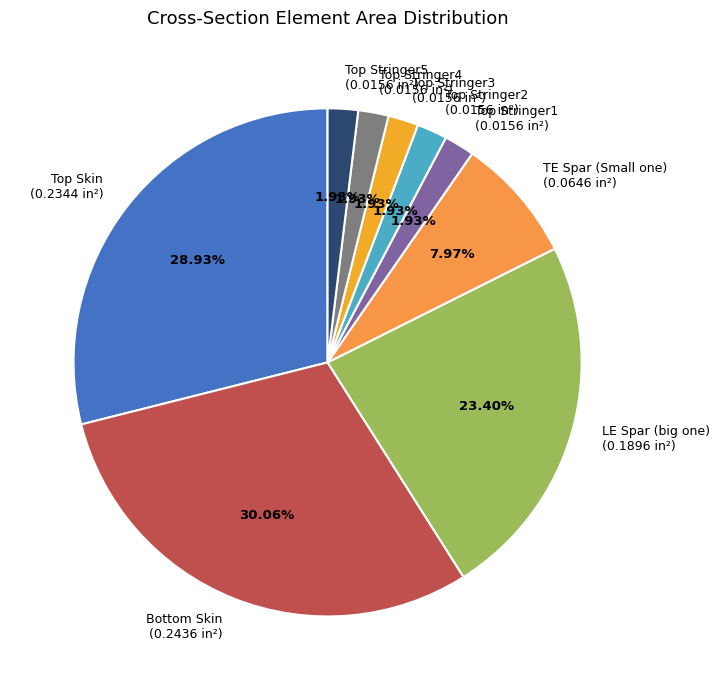

Is there any slice that represents more than half of the pie?

No